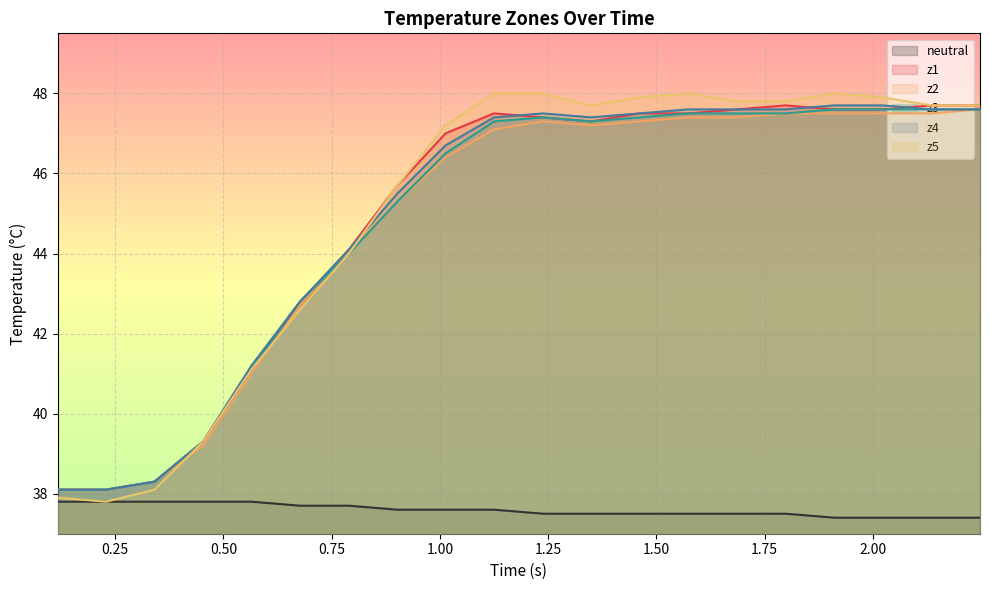

True or false: neutral and z3 intersect in this chart.

False